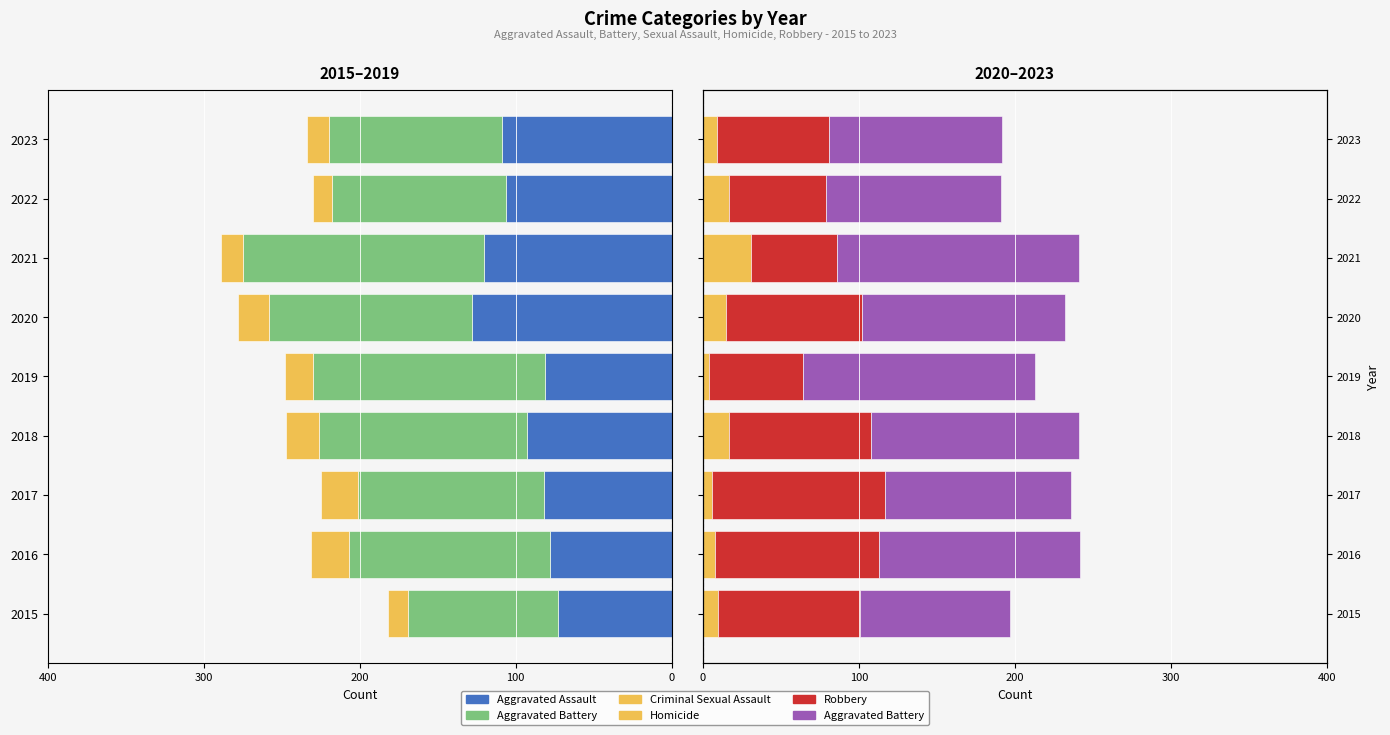

What is the spread (max minus min) of values at 2019?

230